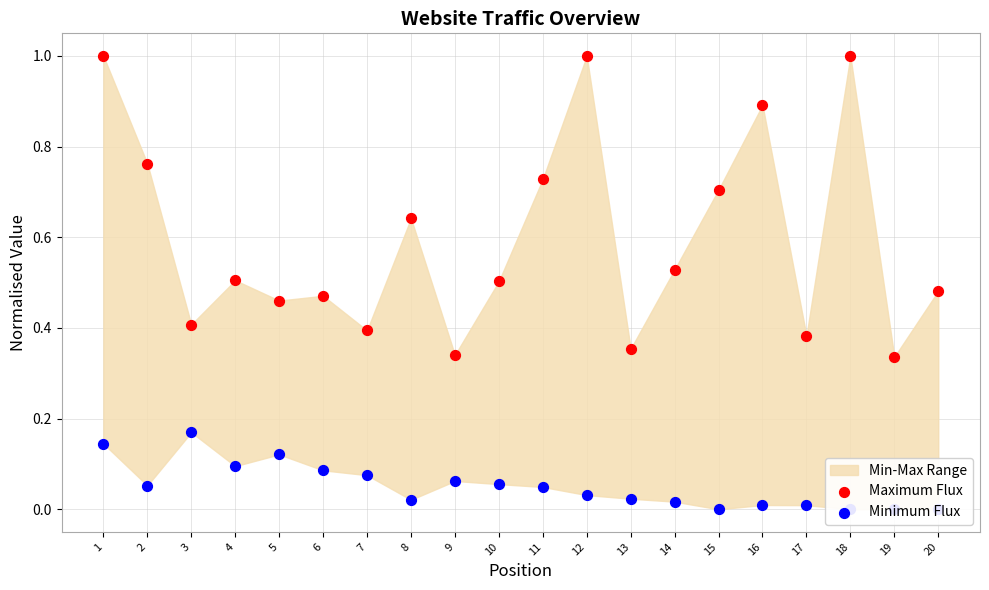

Which series has the widest spread of Y values?

Maximum Flux